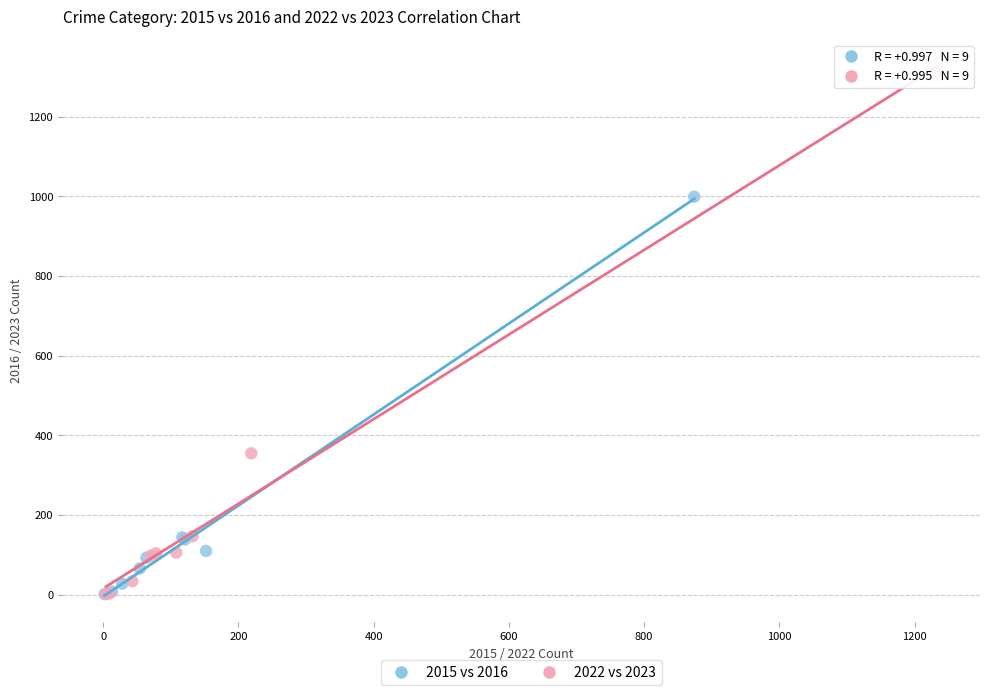

Which series has the largest Y range (max minus min)?

2022 vs 2023